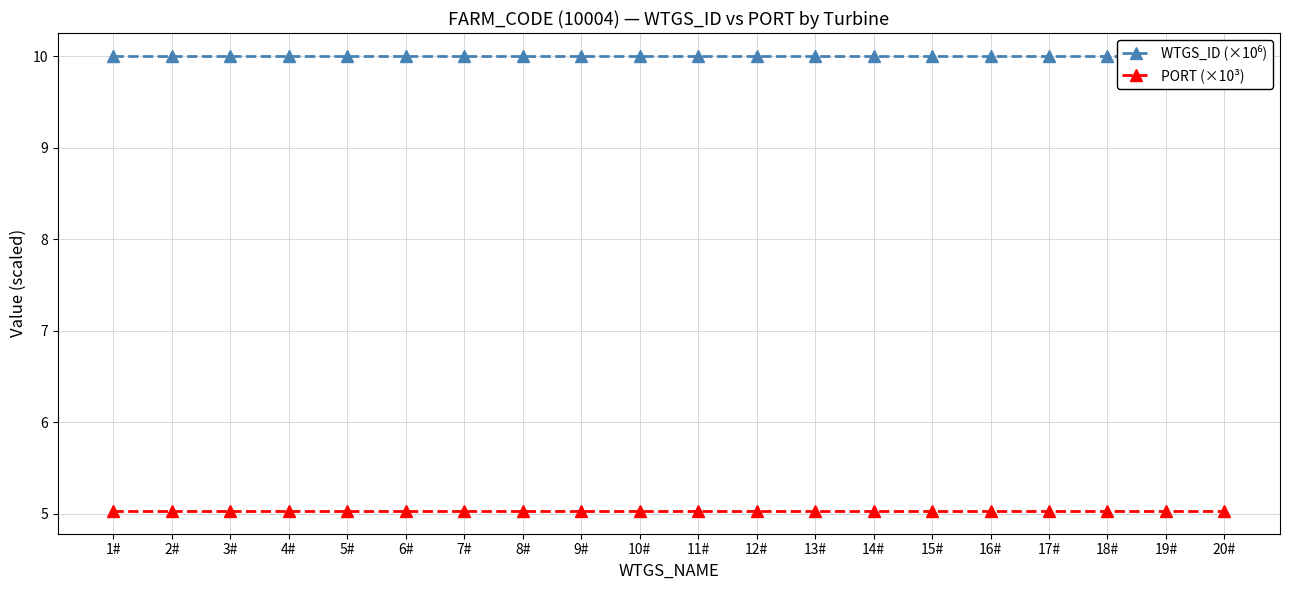

The PORT (×10³) series shows 5.0 at 2#. True or false?

True